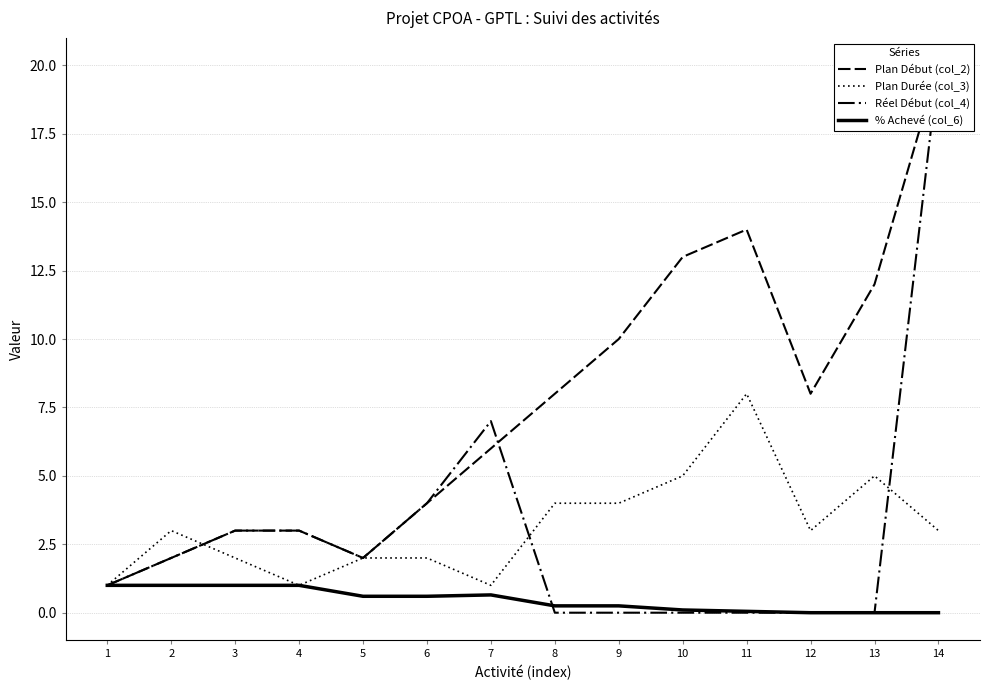

How many lines are shown in the chart?

4